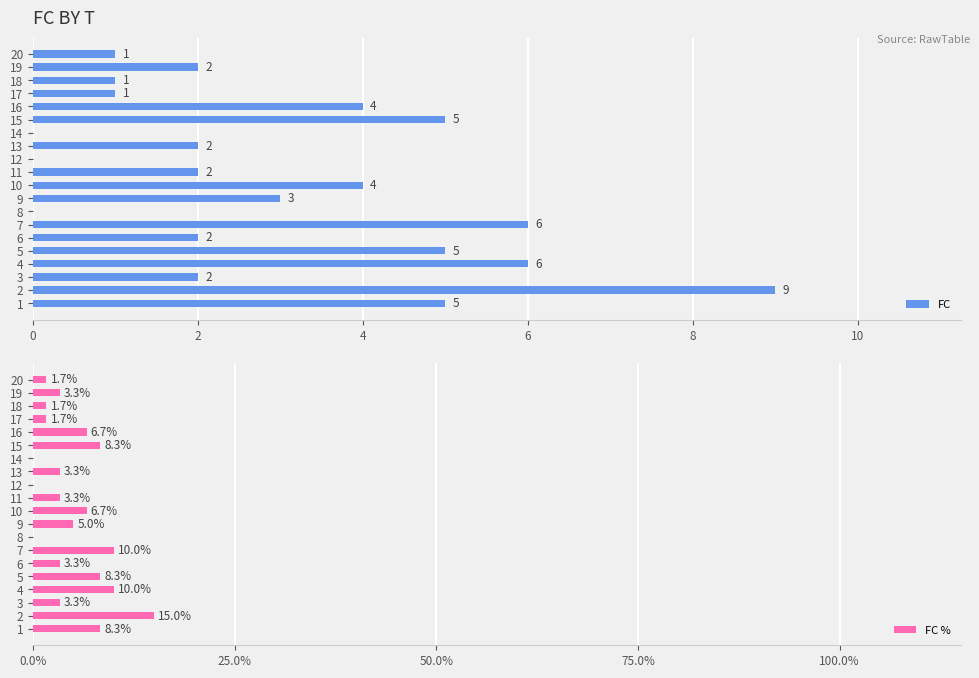

True or false: FC has a value of 5.7 at 2.

False